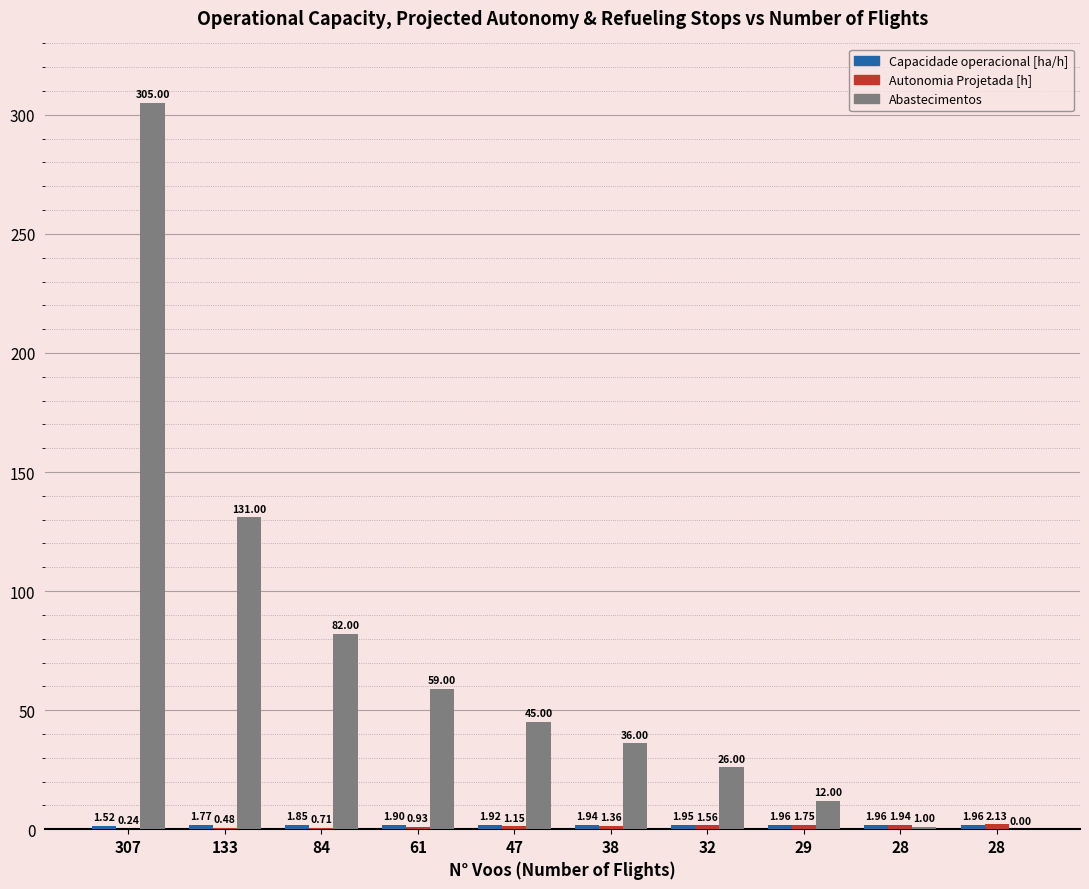

Are the bars grouped side by side (vs. stacked)?

Yes